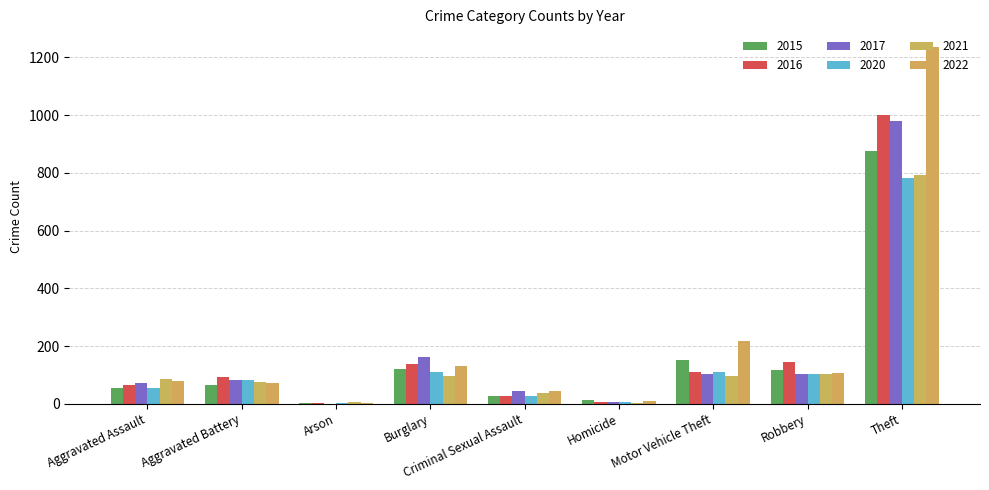

Are the bars horizontal?

No